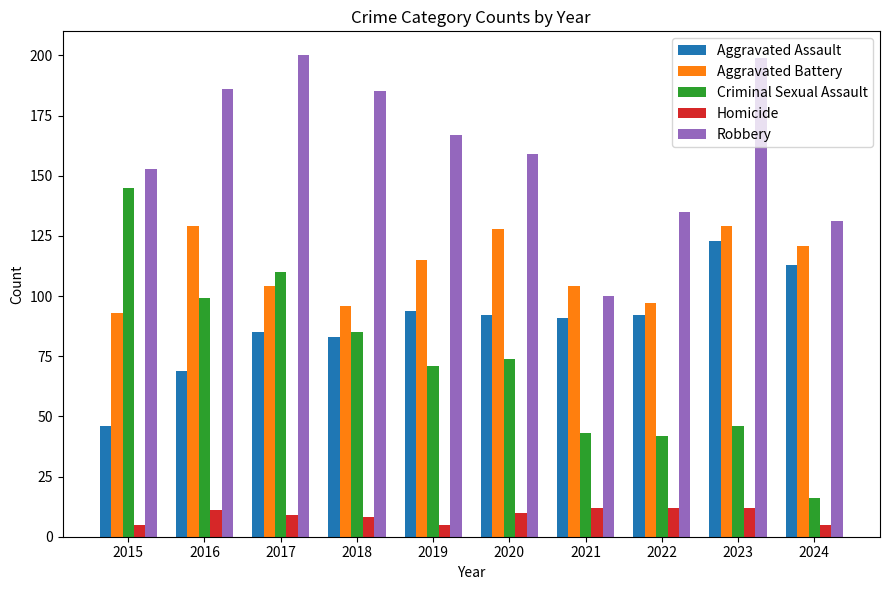

How many bars are there in each group?

5